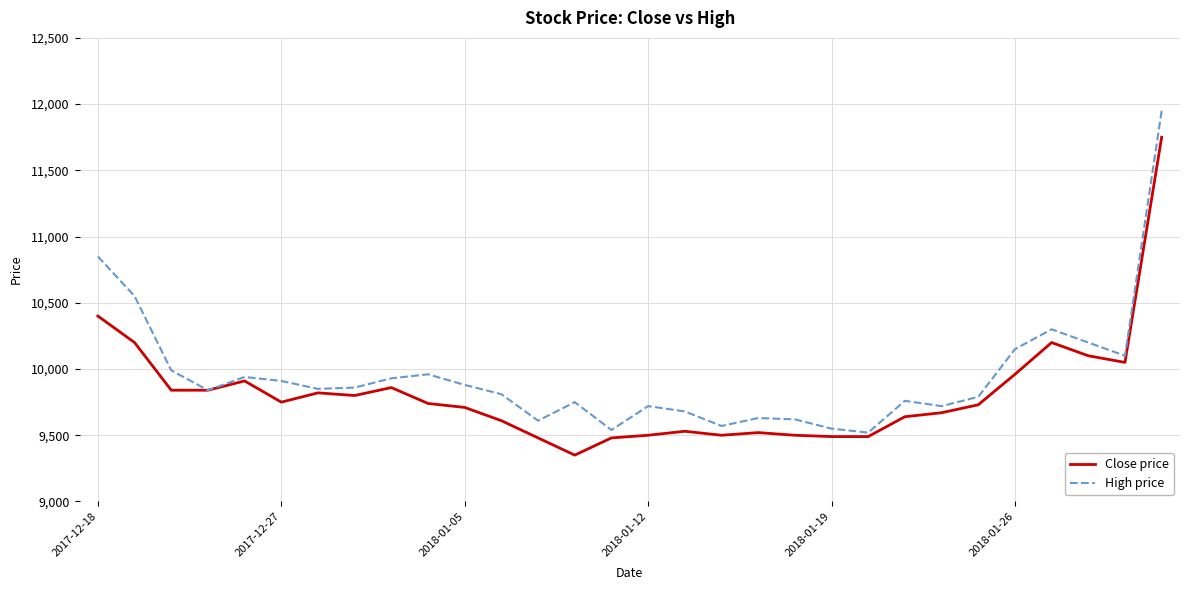

What is the sum of all High price values?

298530